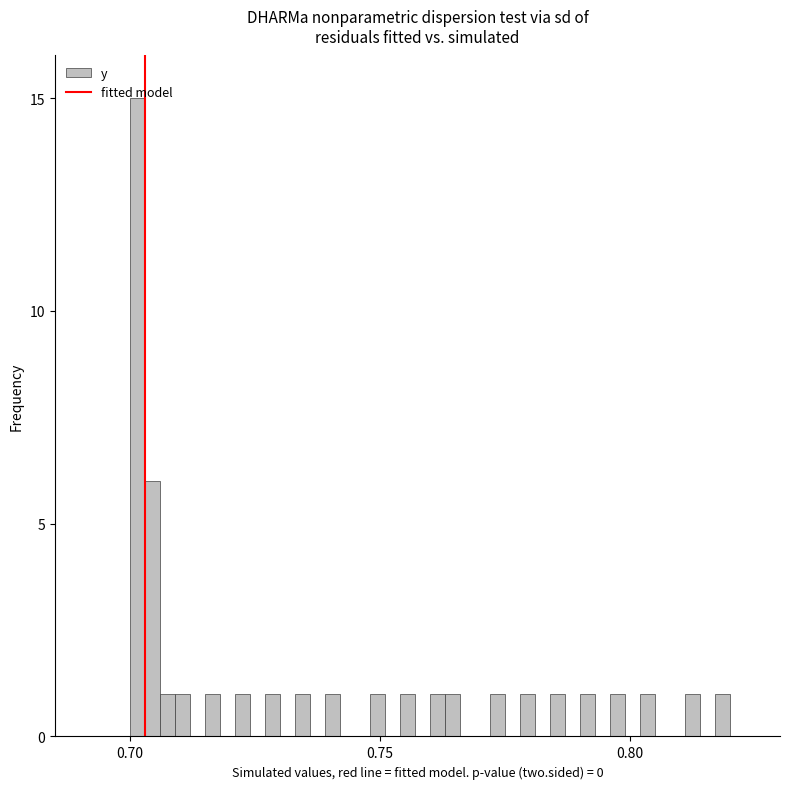

Around what value on the x-axis is the tallest bar? Give the approximate position of its centre, as read against the axis.

0.700